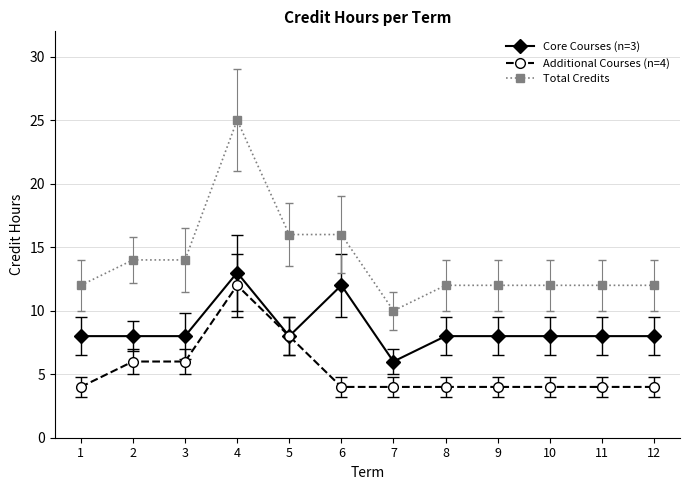

True or false: Core Courses (n=3) has more than 0 points higher than both neighbors.

True